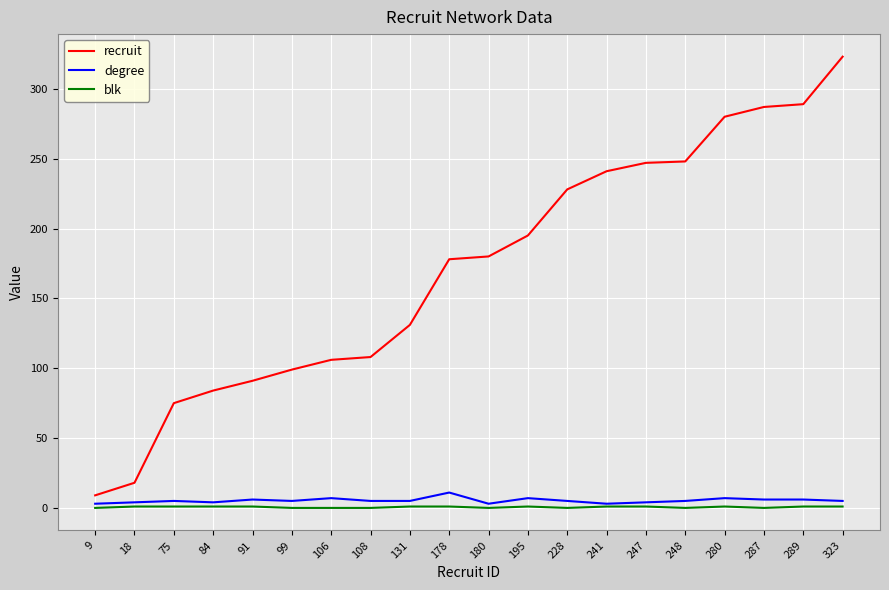

True or false: blk and recruit intersect in this chart.

False